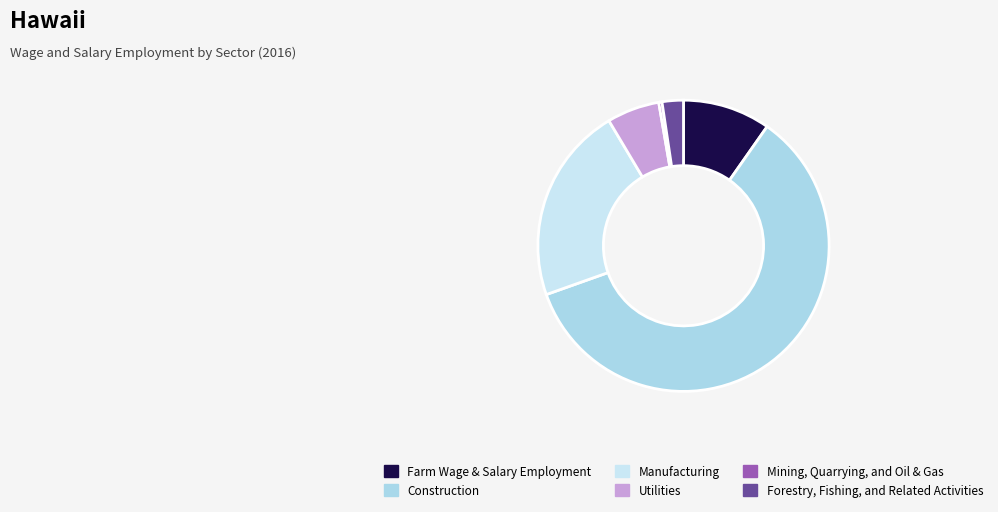

Which category accounts for the majority?

Construction